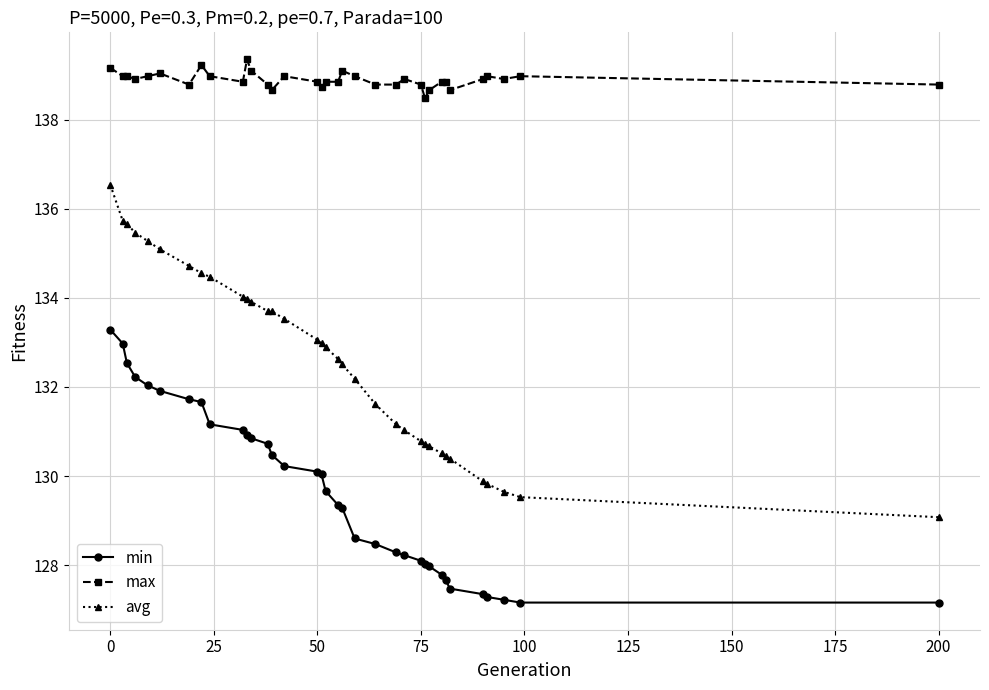

Which series has the largest total across all categories?

max